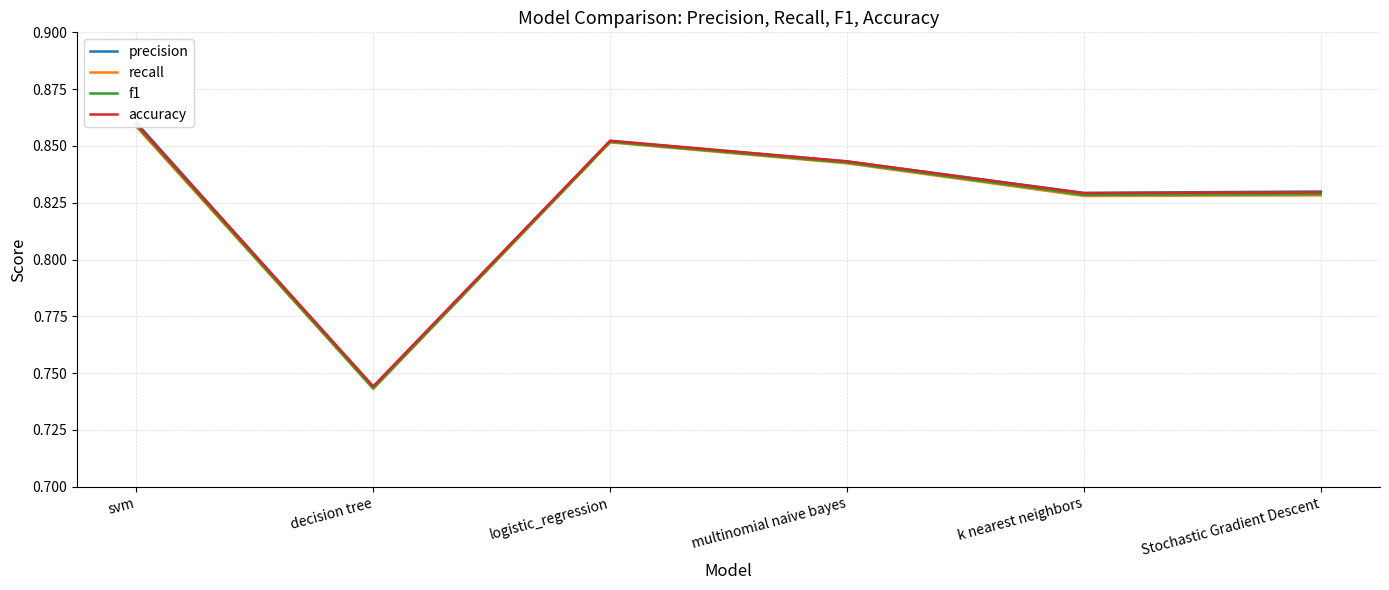

True or false: f1 and recall cross at least once.

False